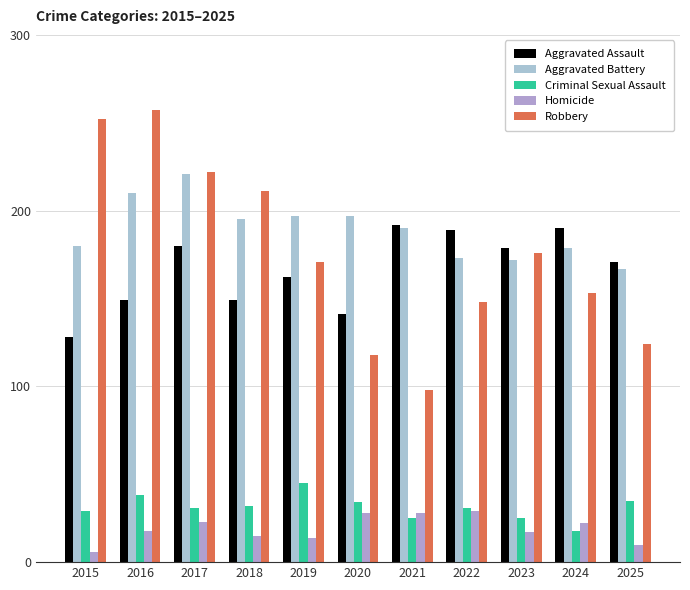

What is the value of the Homicide bar at the 10th from the left?

22